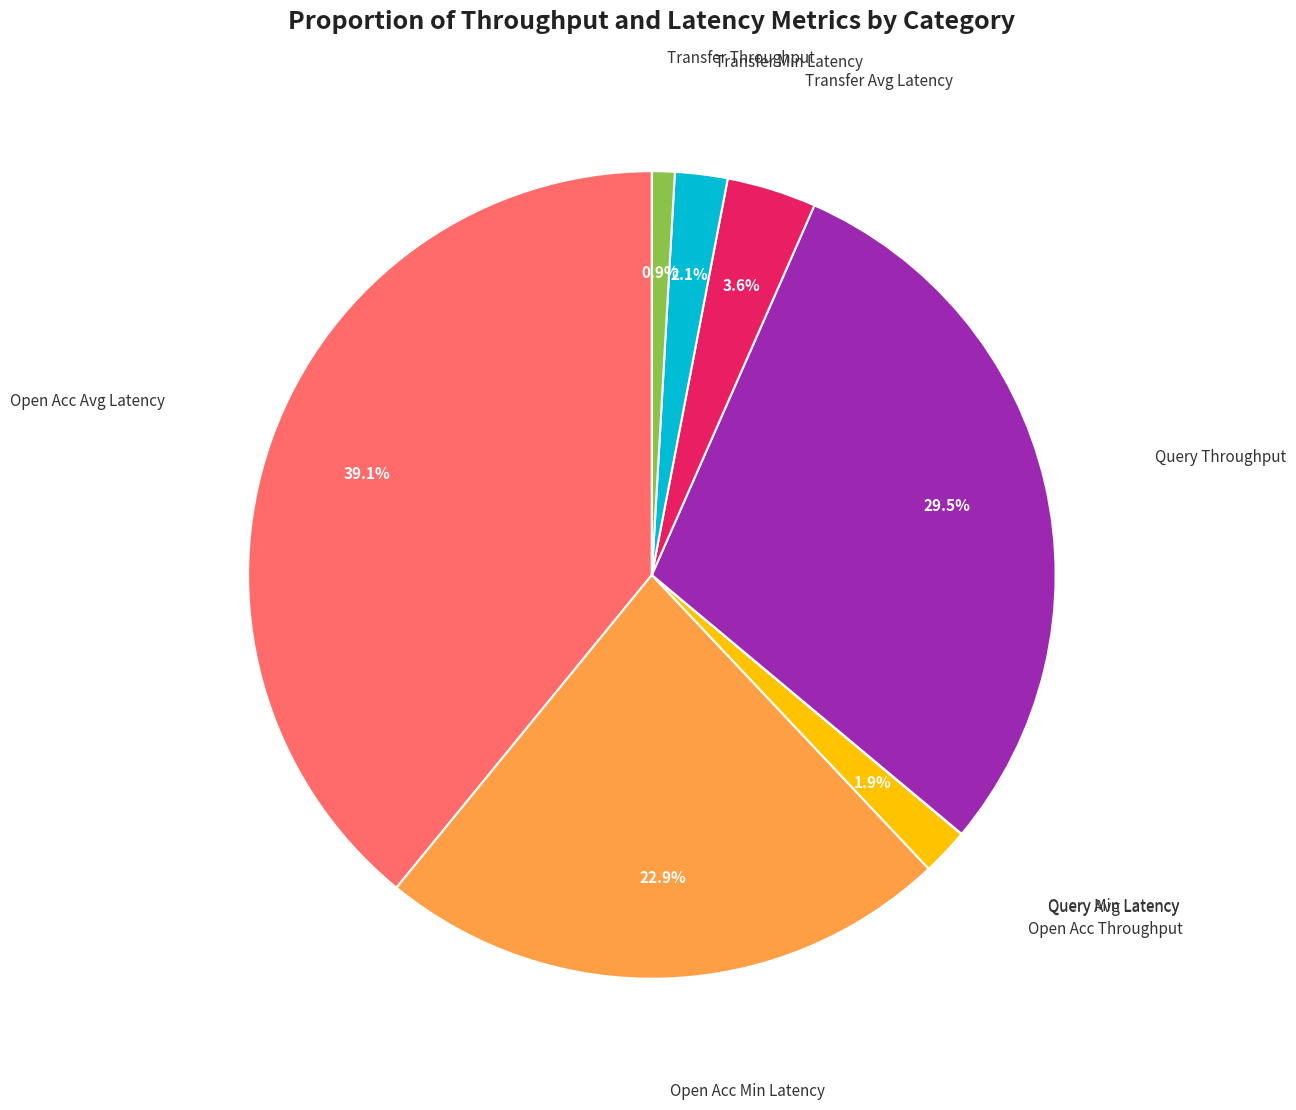

Does any single category account for the majority?

No